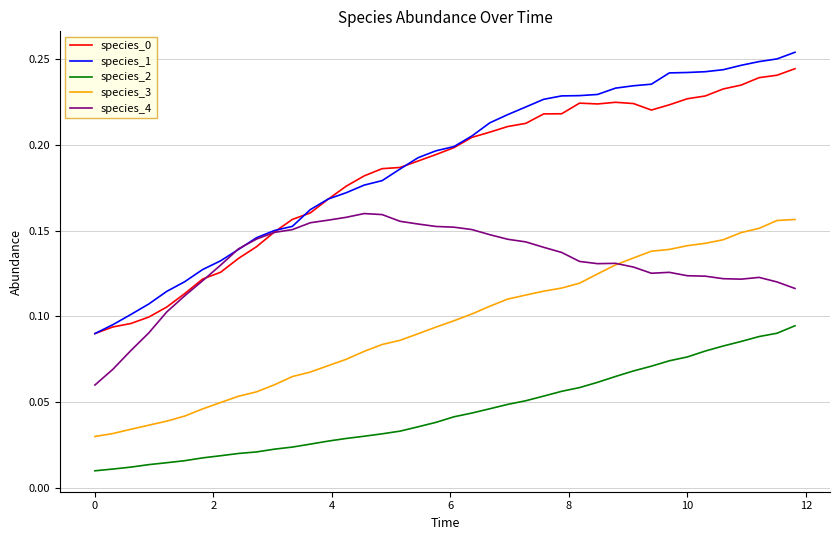

True or false: species_1 and species_2 cross at least once.

False